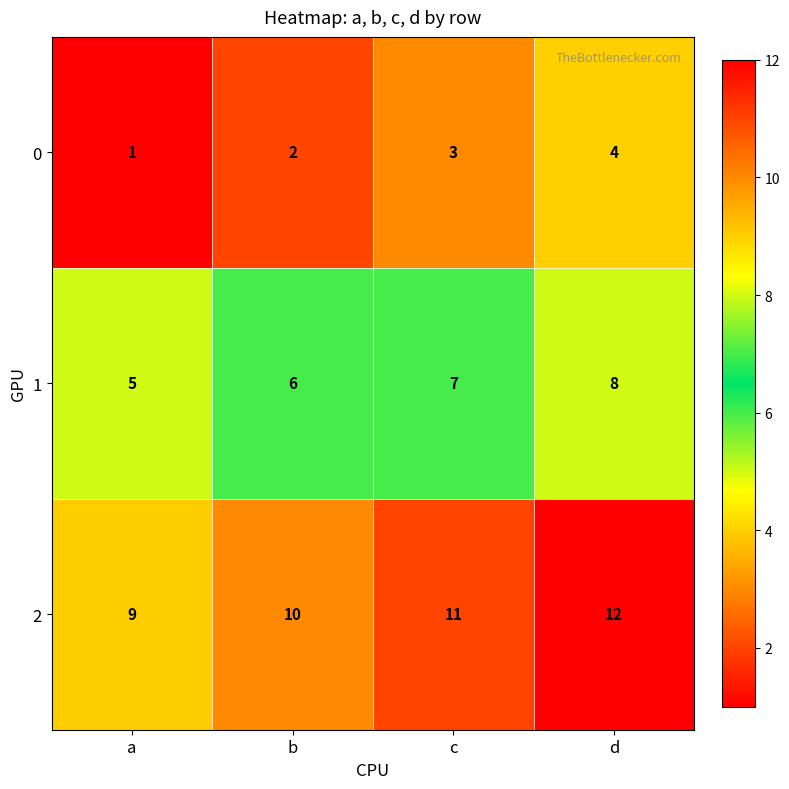

Is it true that 2 equals 12 at d?

True